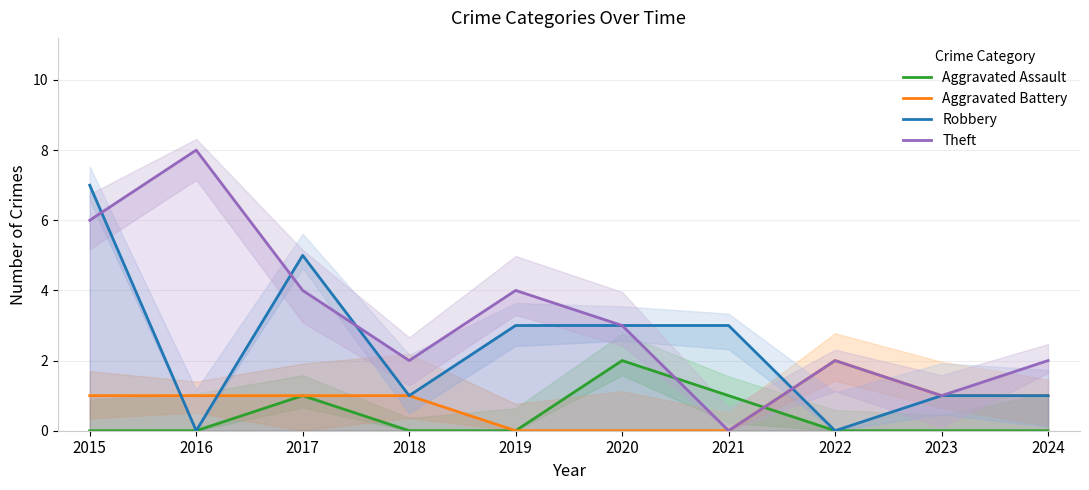

What is the total value across all series at 2022?

4